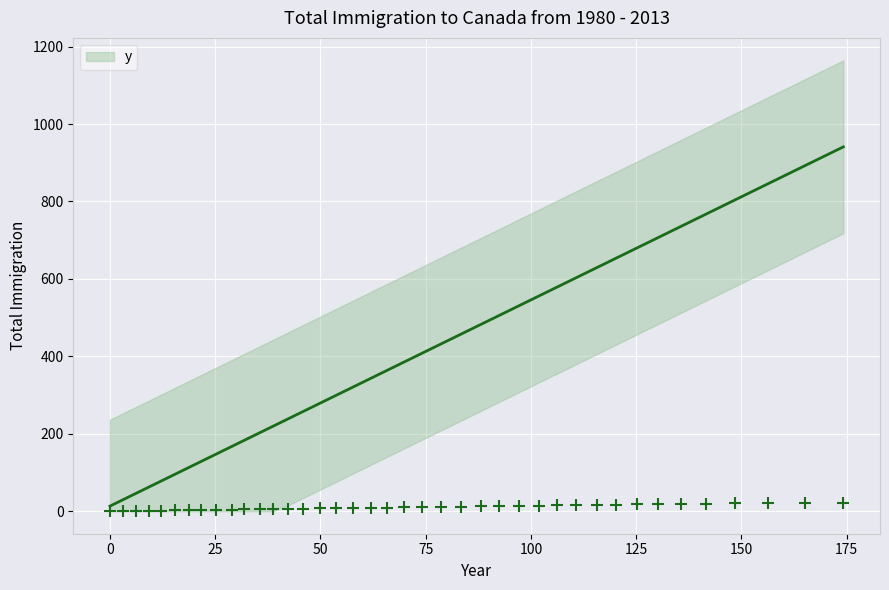

What is the change in value from 83.4 to 156.2?

+9.0